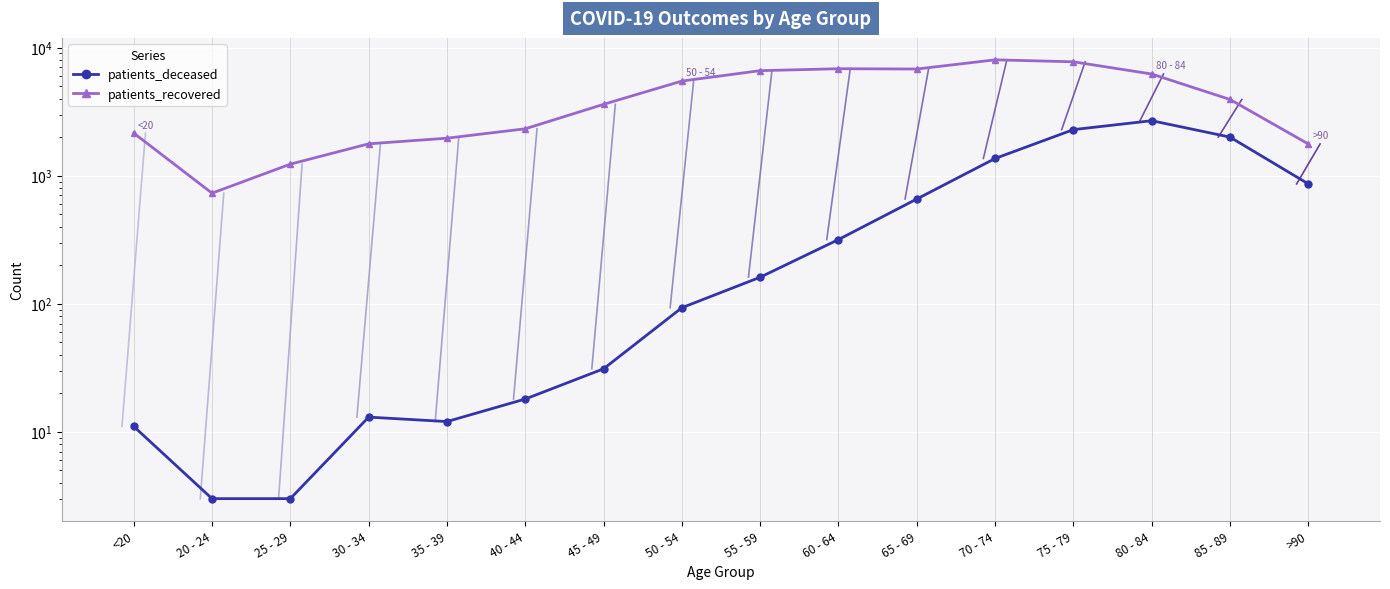

List the series in order of their overall mean, lowest first.

patients_deceased, patients_recovered